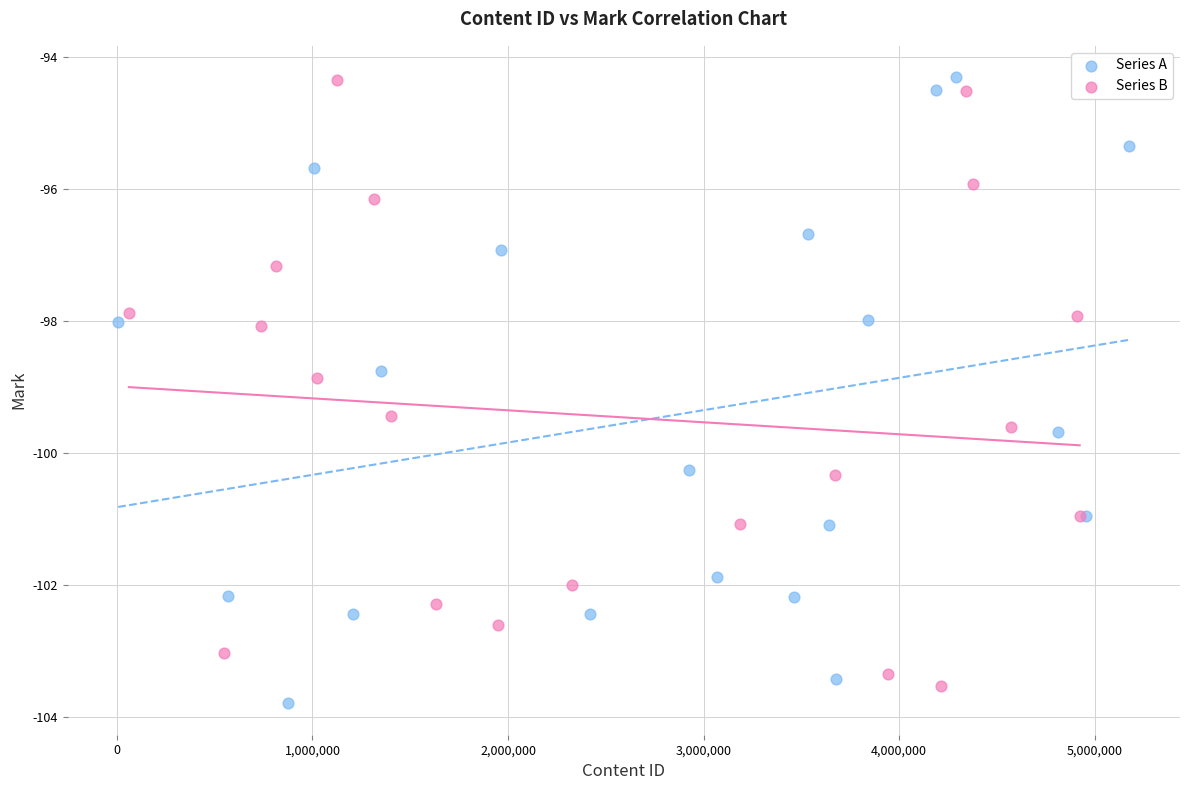

What are all the series names shown in the legend?

Series A, Series B